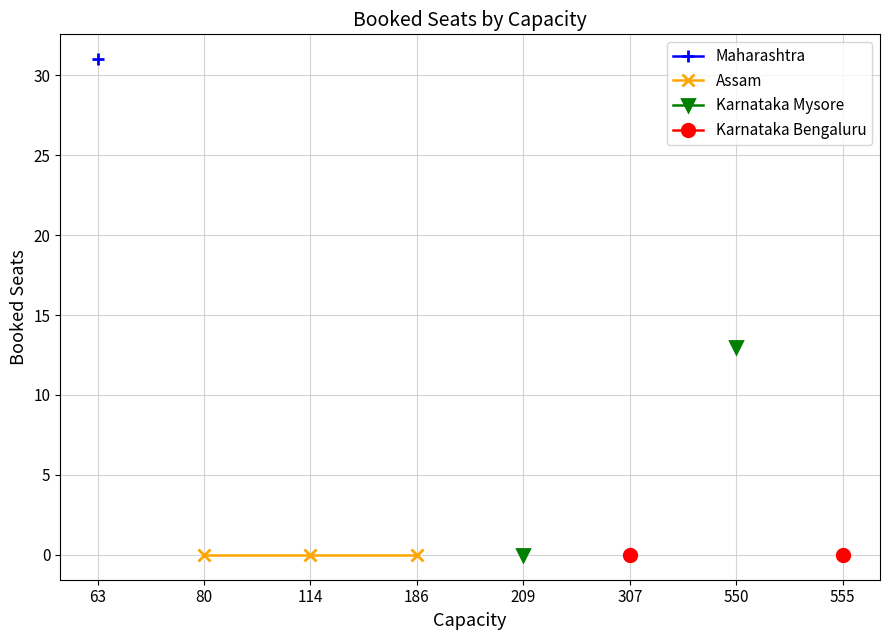

At which category does the chart reach its peak across all series?

63